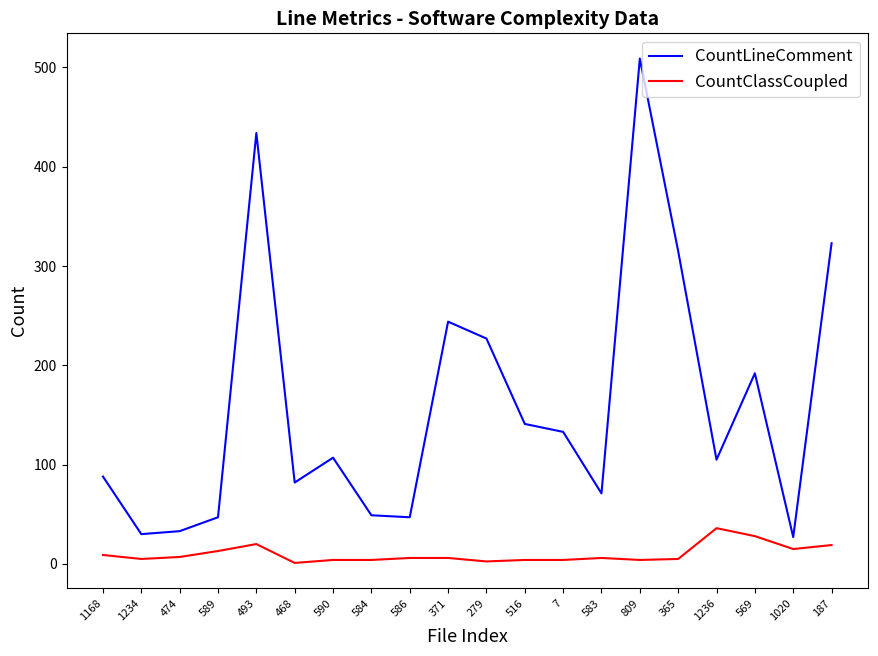

At which category is the sum across all series the highest?

809